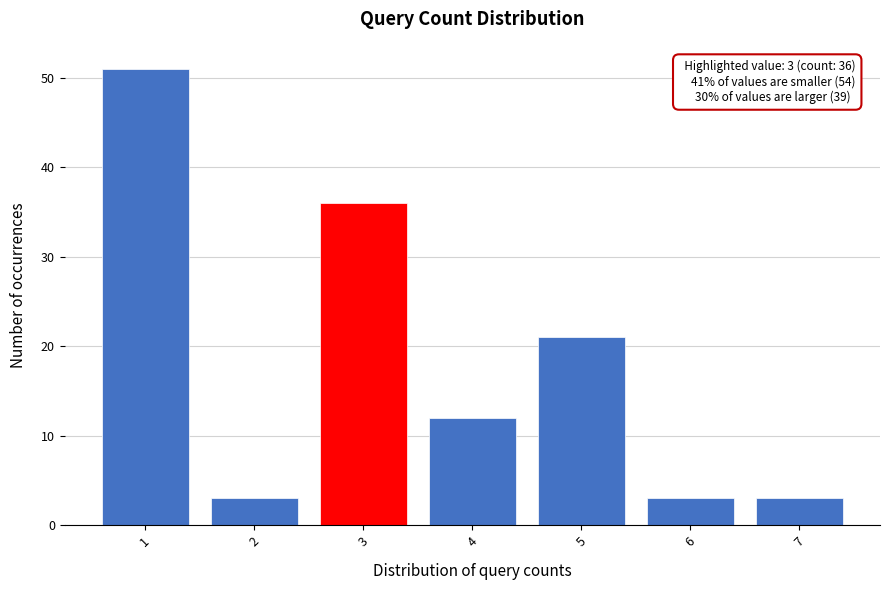

Reading right to left, list all the values displayed in this chart.

7=3	6=3	5=21	4=12	3=36	2=3	1=51